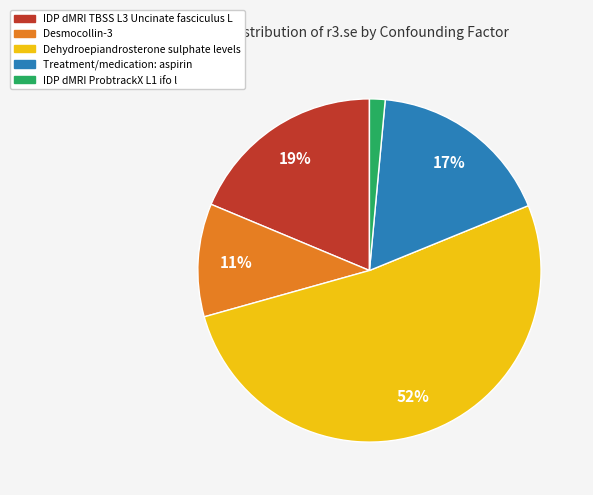

Does any single category account for the majority?

Yes